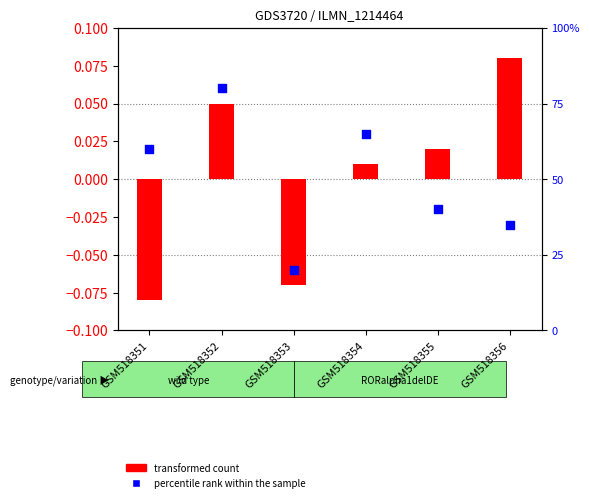

Which series has the largest total across all categories?

transformed count